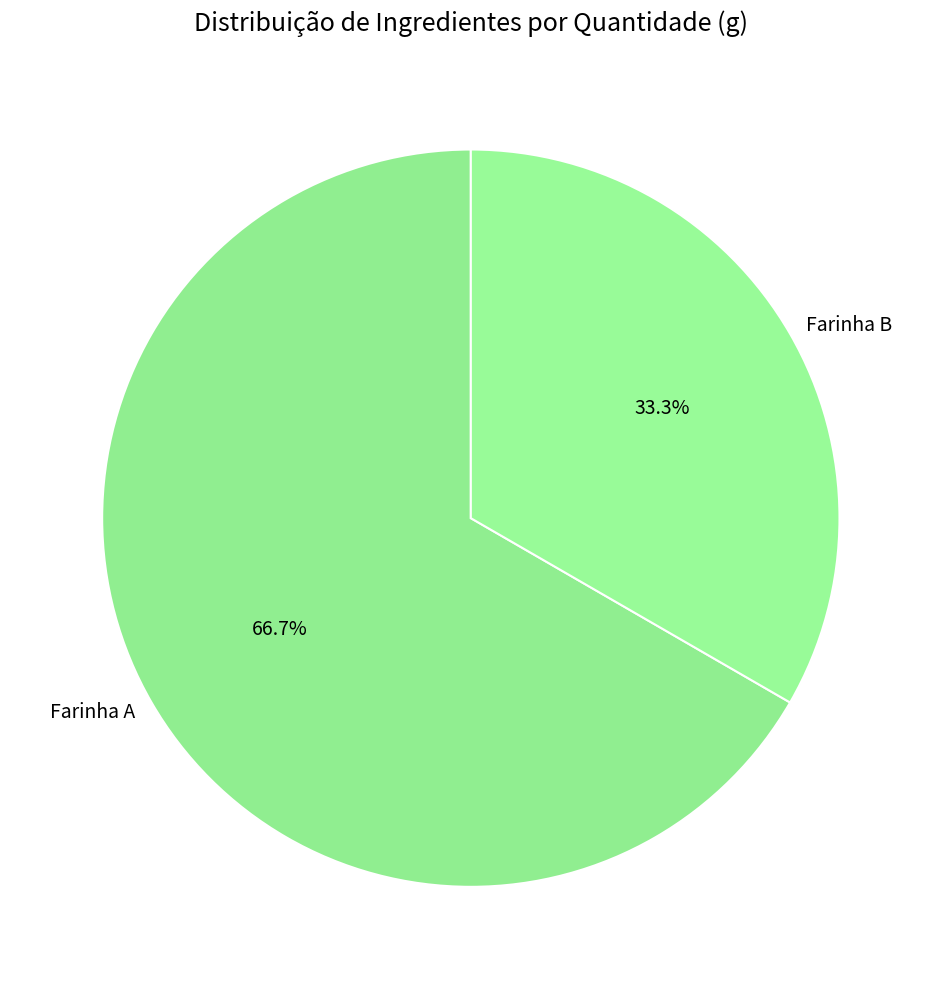

What is the ratio of the value at Farinha B to the value at Farinha A?

0.5